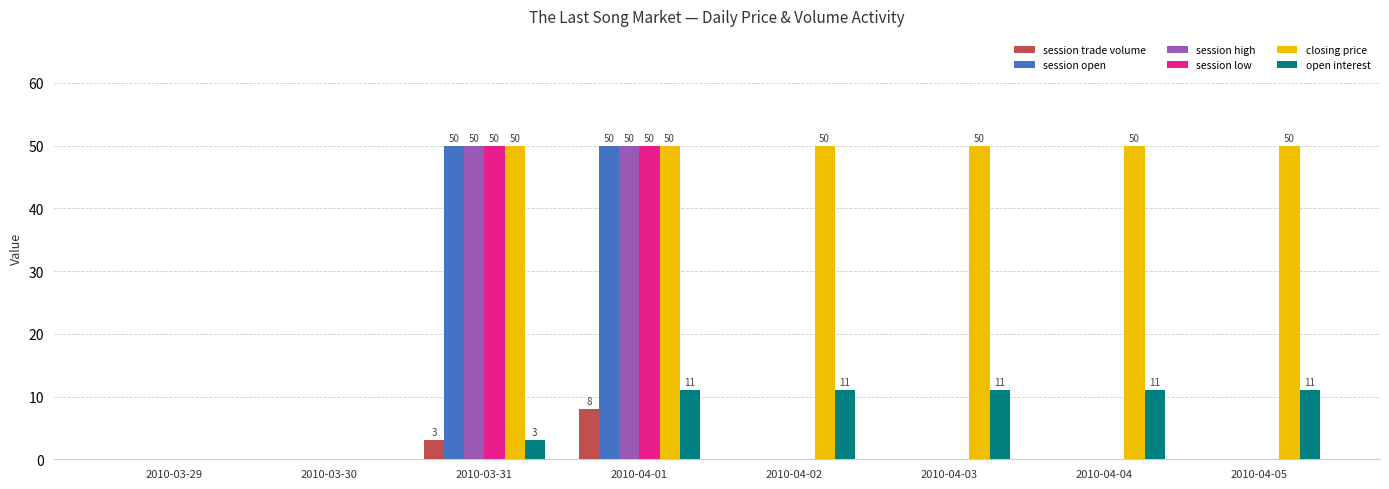

Count the number of data series in this chart.

6